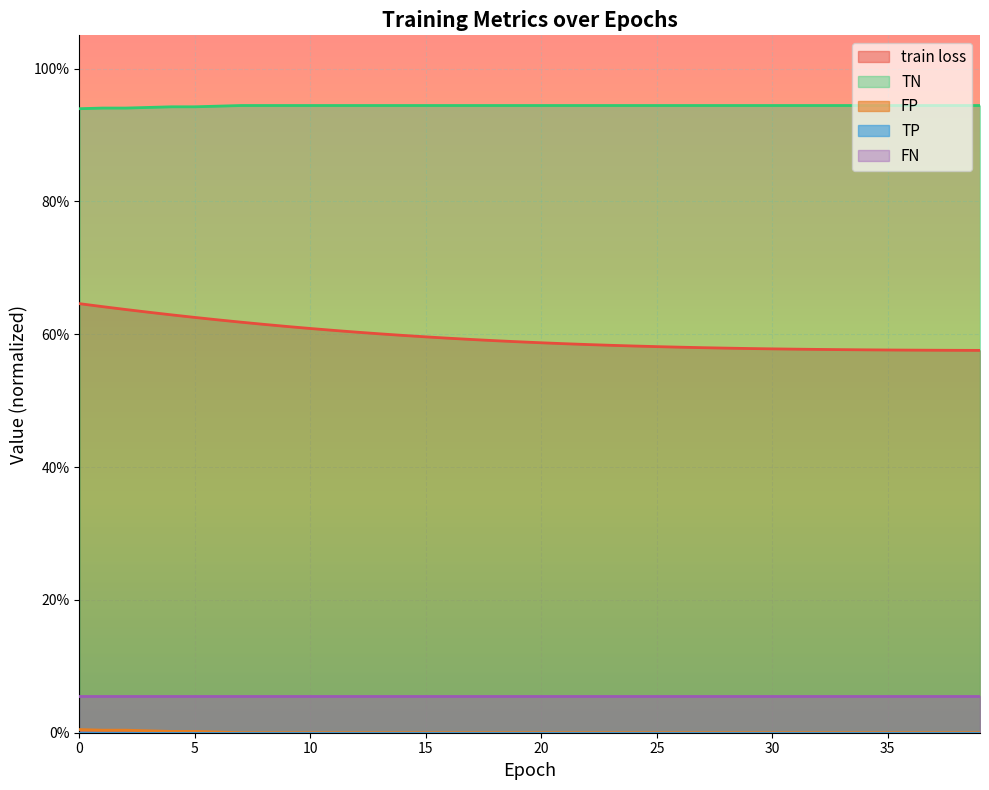

True or false: TN has a value of 0.9 at 15.

True